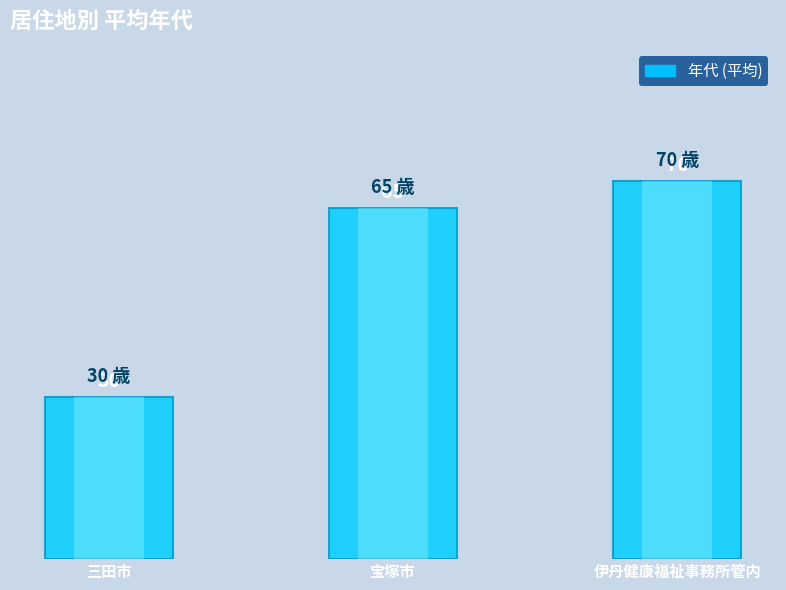

Which category has the highest value across all series?

伊丹健康福祉事務所管内